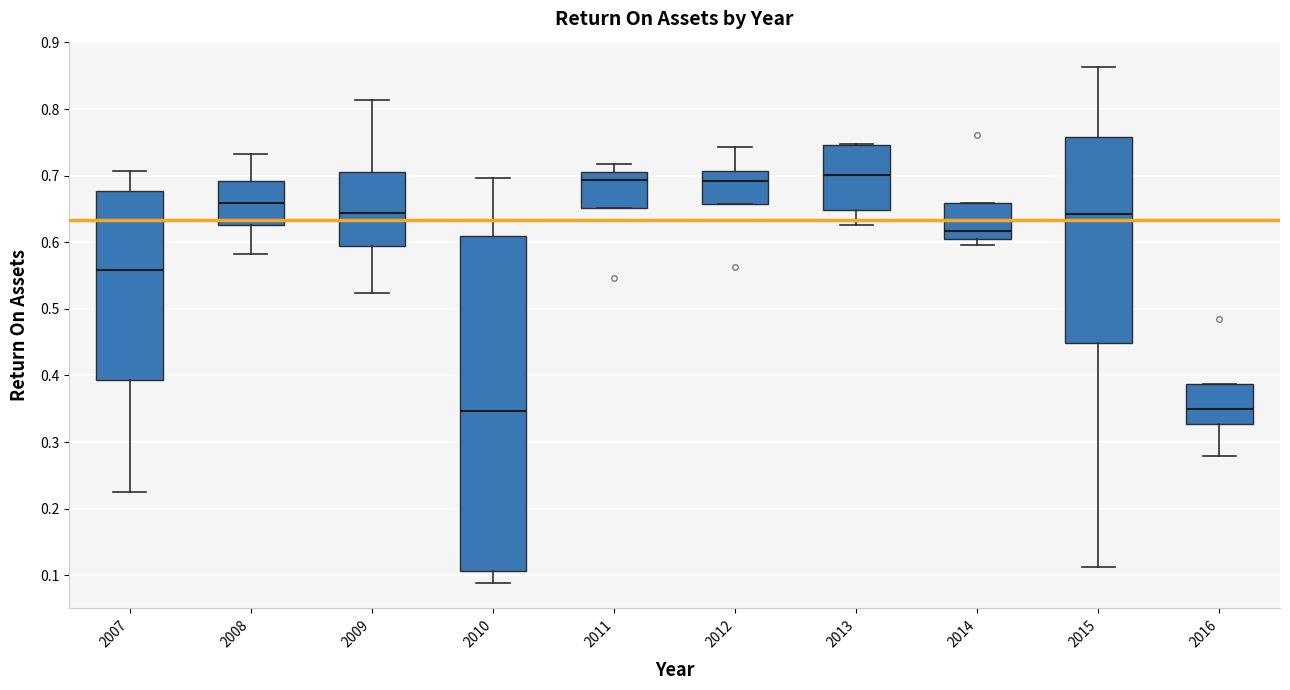

Reading left to right, transcribe this box plot: for each box, give where its median line is, the range the box spans, and where its two whiskers end, as read against the y-axis. The values are not printed on the chart, so give them approximately, as read against the axis.

2007: median 0.56, box 0.39 to 0.68, whiskers 0.22 to 0.71
2008: median 0.66, box 0.63 to 0.69, whiskers 0.58 to 0.73
2009: median 0.64, box 0.59 to 0.70, whiskers 0.52 to 0.81
2010: median 0.35, box 0.11 to 0.61, whiskers 0.09 to 0.70
2011: median 0.69, box 0.65 to 0.71, whiskers 0.65 to 0.72
2012: median 0.69, box 0.66 to 0.71, whiskers 0.66 to 0.74
2013: median 0.70, box 0.65 to 0.75, whiskers 0.63 to 0.75
2014: median 0.62, box 0.60 to 0.66, whiskers 0.60 (just below the box's lower edge) to 0.66
2015: median 0.64, box 0.45 to 0.76, whiskers 0.11 to 0.86
2016: median 0.35, box 0.33 to 0.39, whiskers 0.28 to 0.39